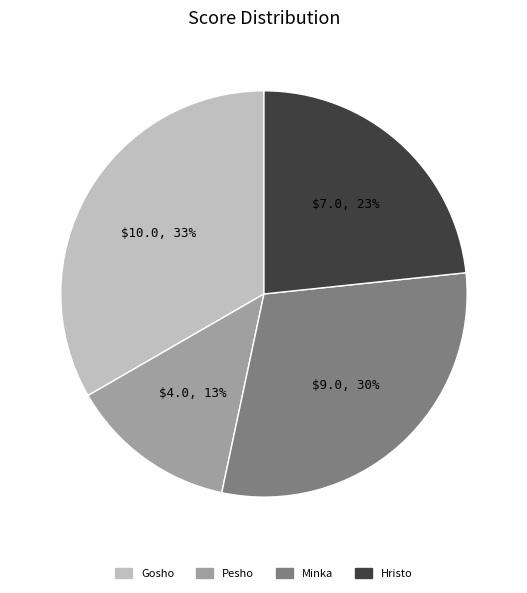

Rank the categories by value from highest to lowest.

Gosho, Minka, Hristo, Pesho